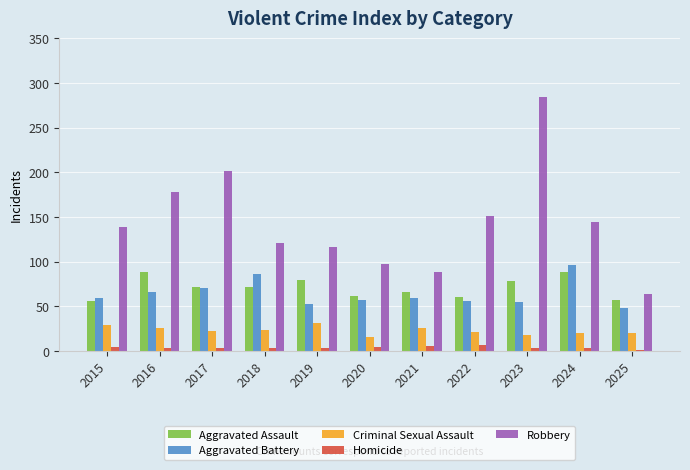

How many groups of bars are there?

11